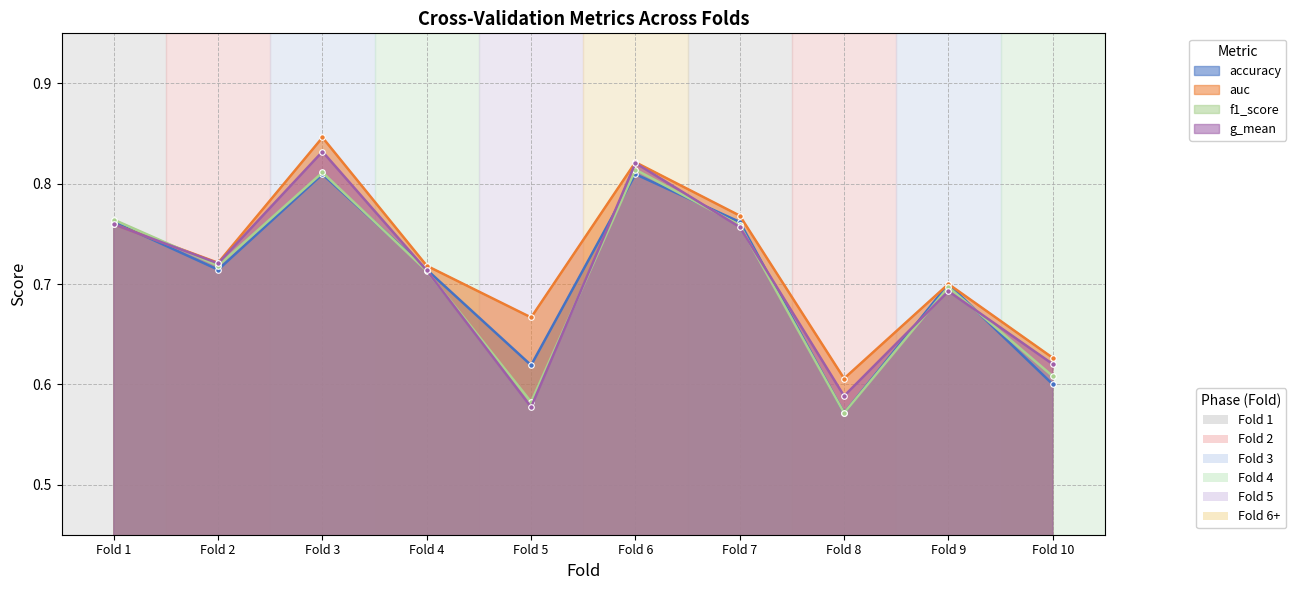

True or false: auc and g_mean cross at least once.

False